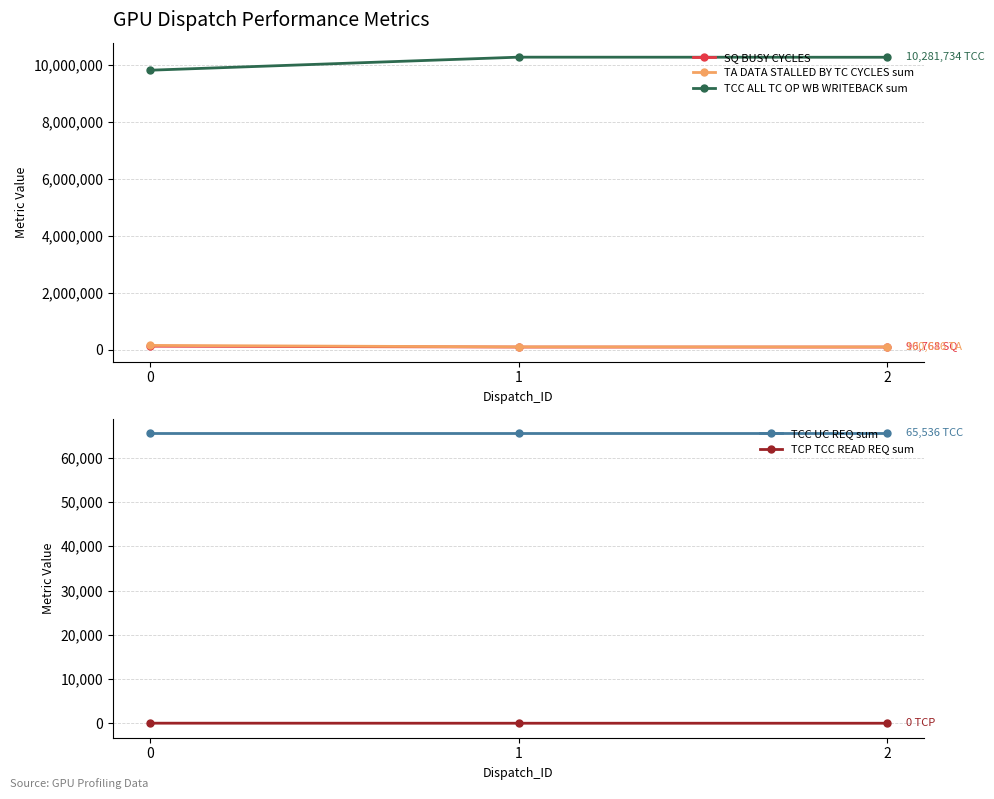

At how many categories does at least one series exceed 3882649?

3